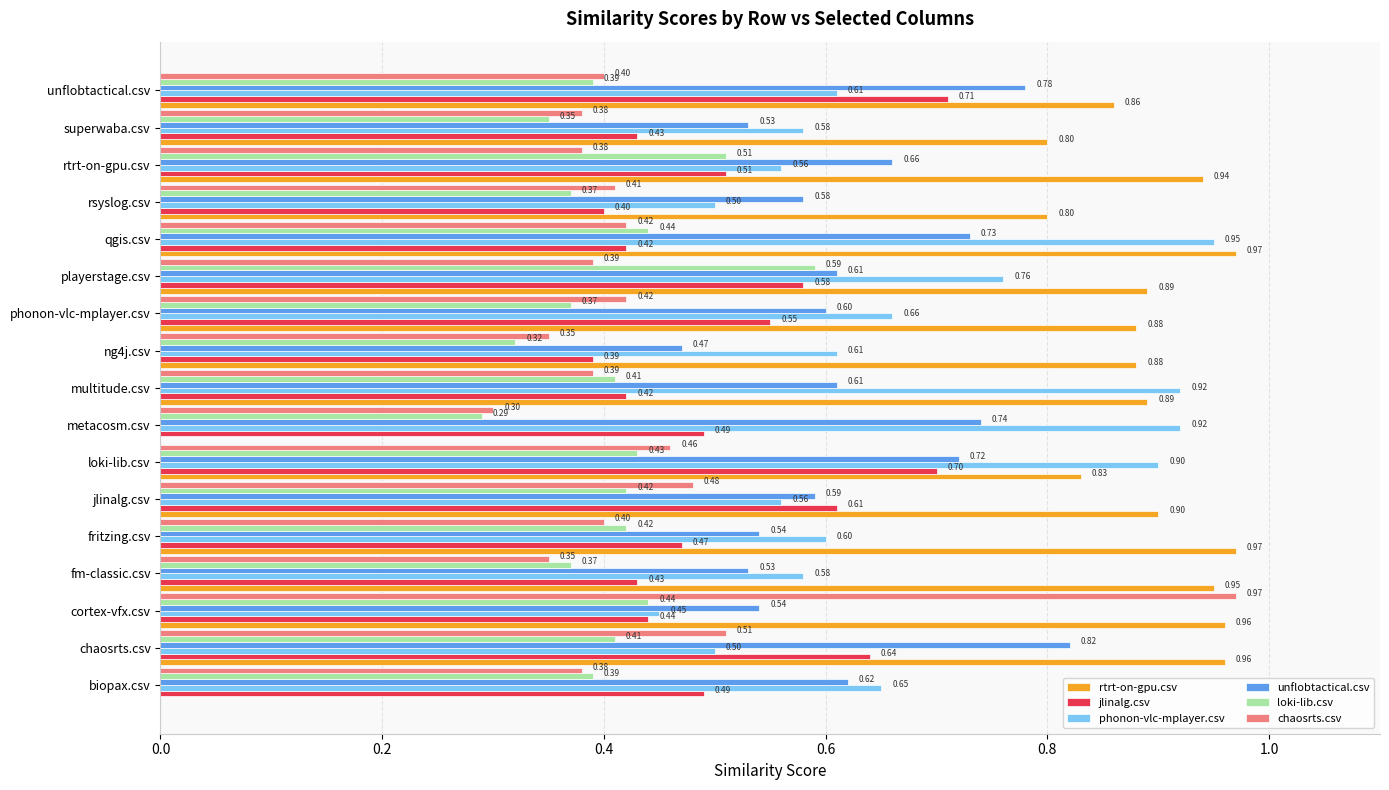

Where is phonon-vlc-mplayer.csv nearest to the value 0?

cortex-vfx.csv